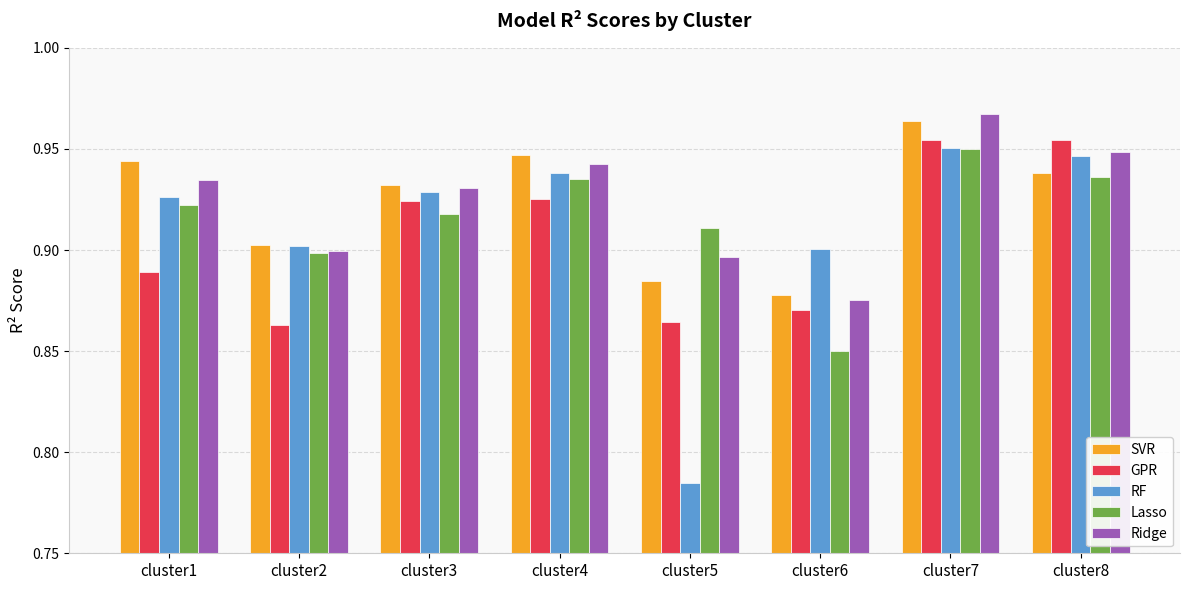

How many SVR values are between 0 and 1?

8